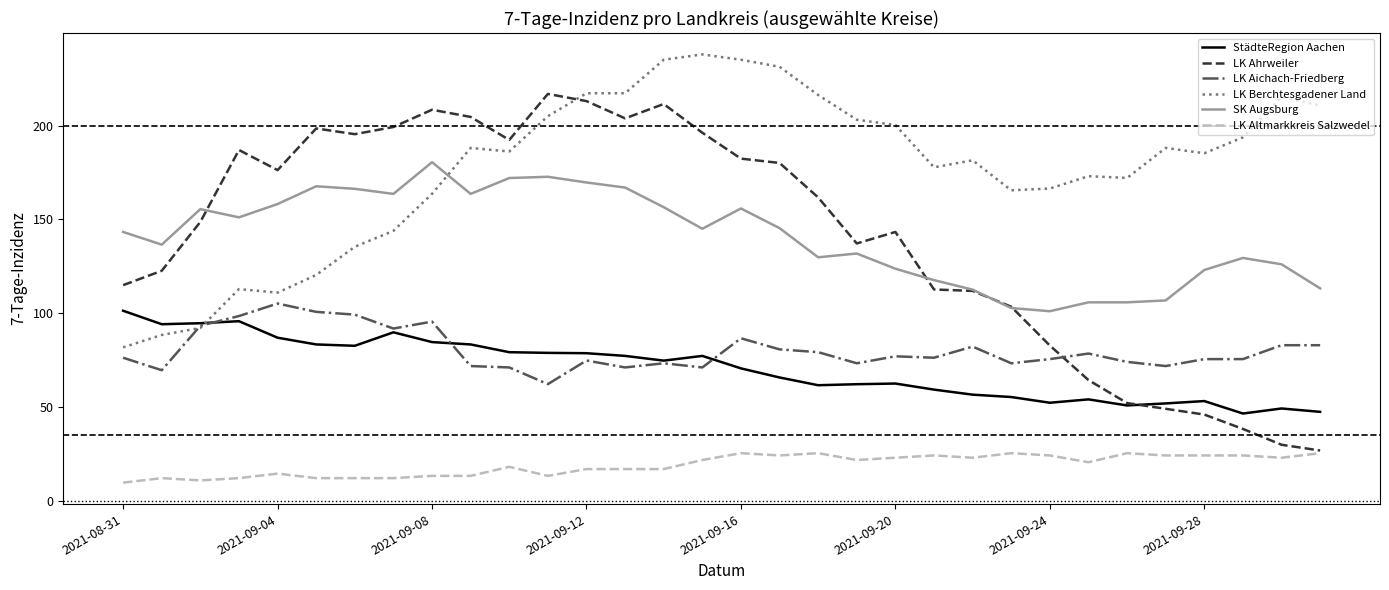

What is the minimum value shown in the chart?

9.7